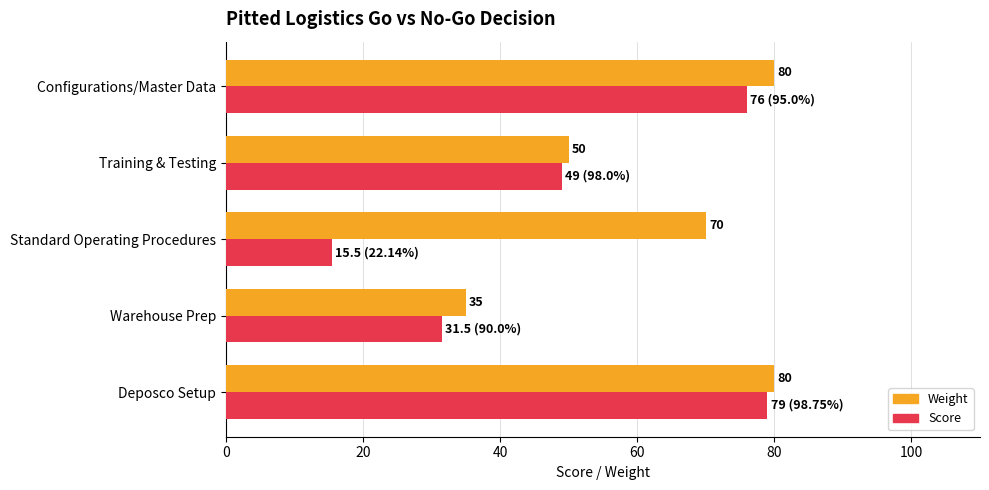

The value of Weight at Deposco Setup is 80.0. True or false?

True